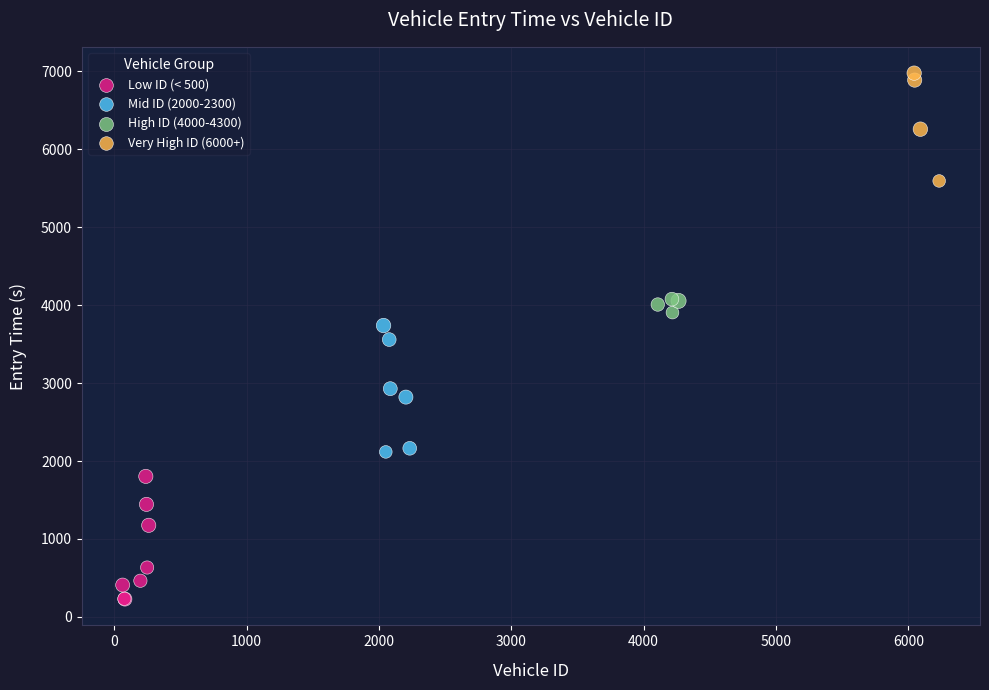

Which series reaches the minimum Y coordinate?

Low ID (< 500)